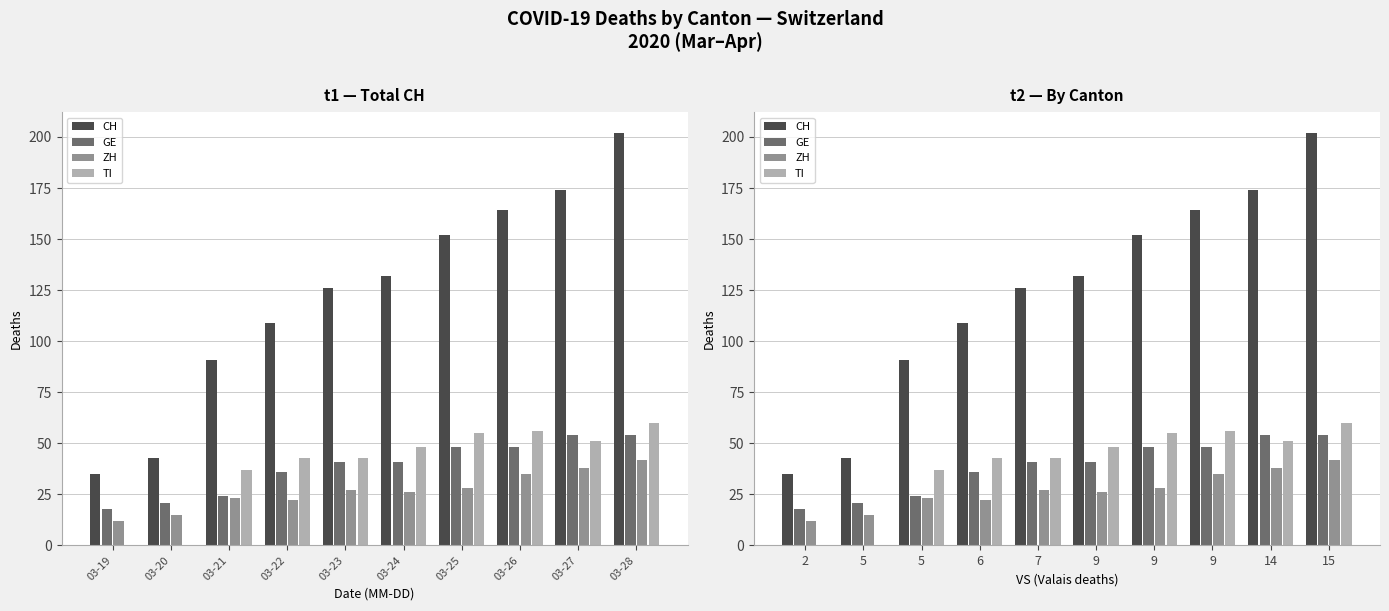

How many values in the CH series are below 132?

5